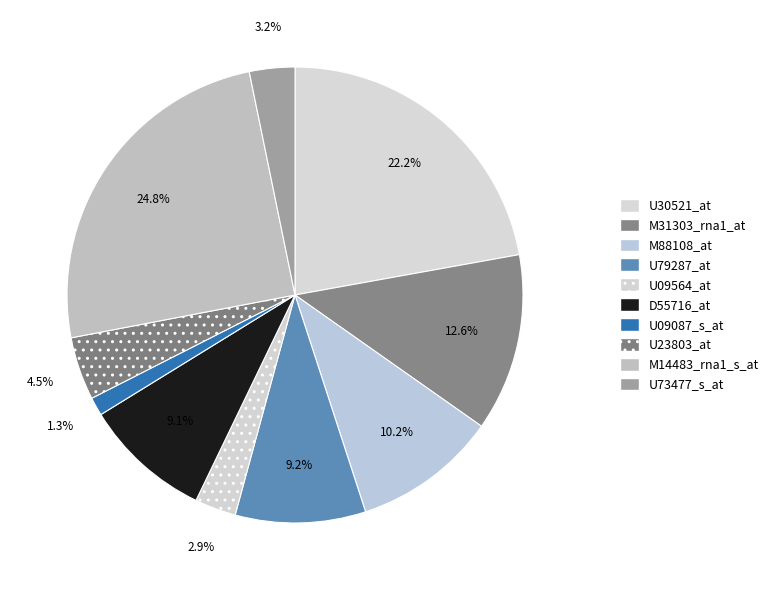

What is the change in value from U79287_at to U09087_s_at?

-456